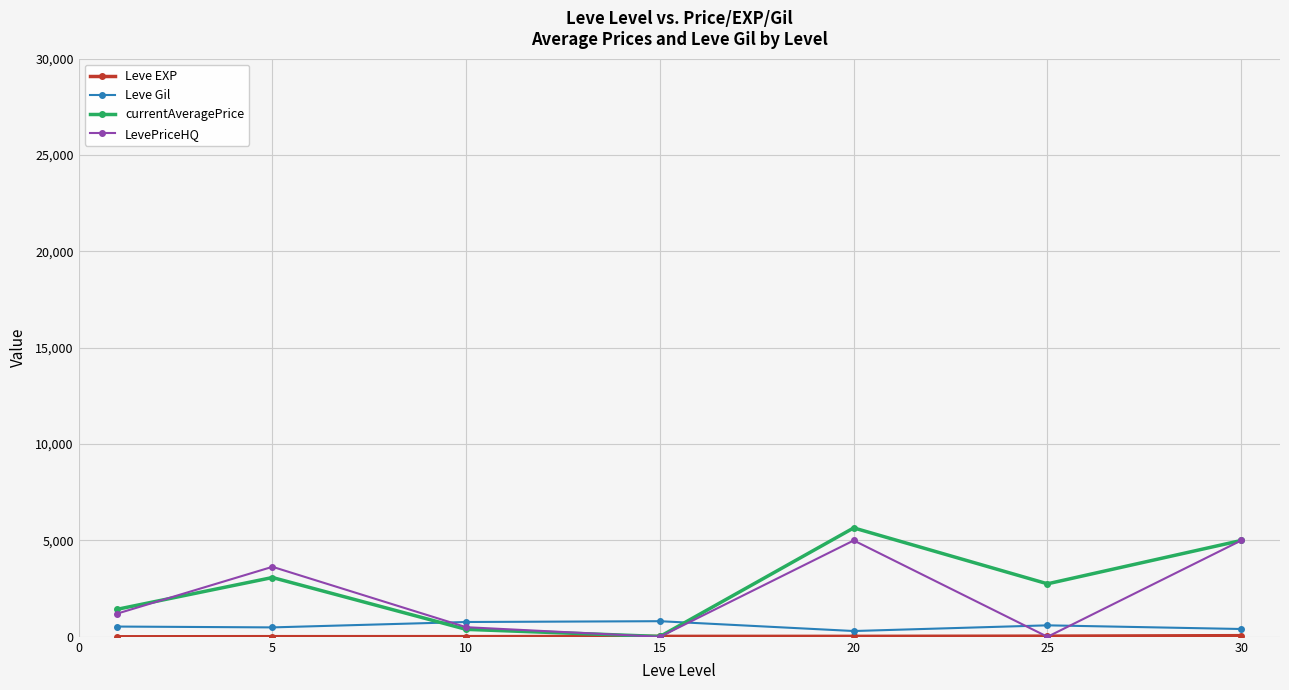

How many interior local peaks does the currentAveragePrice series have?

2